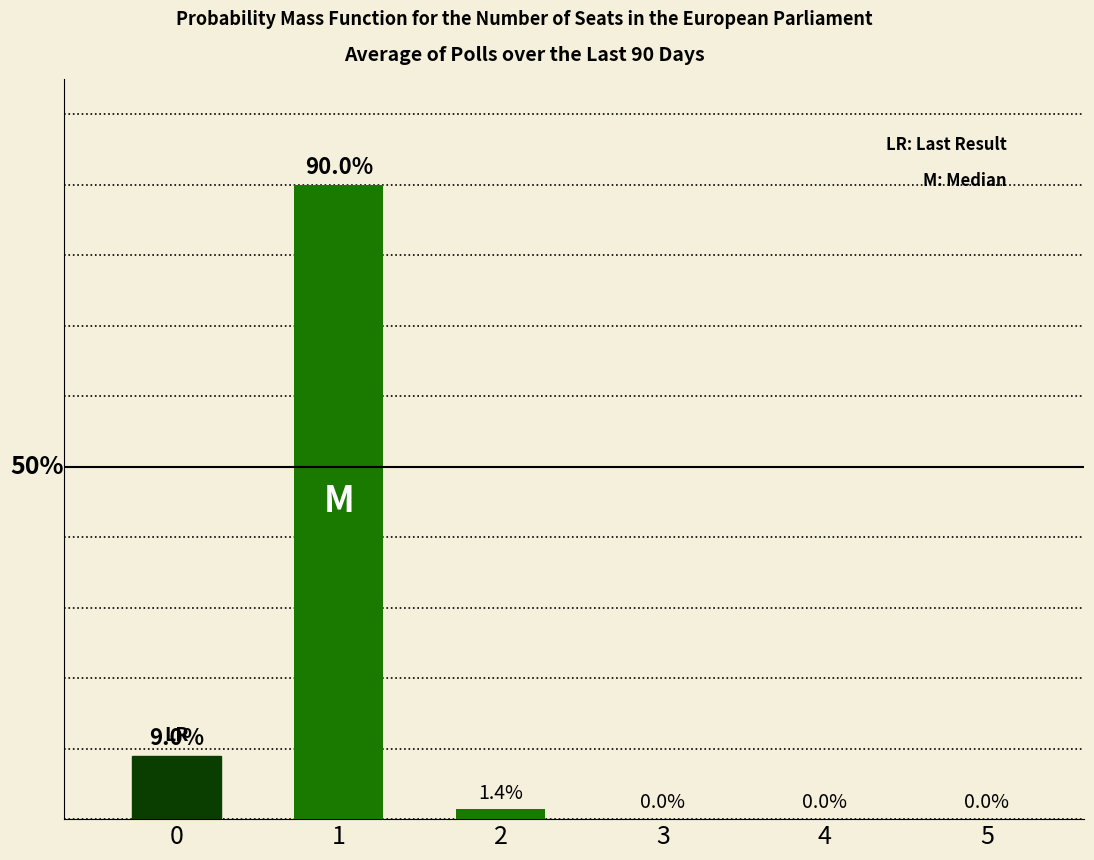

What is the difference between the second highest and second lowest values?

9.0